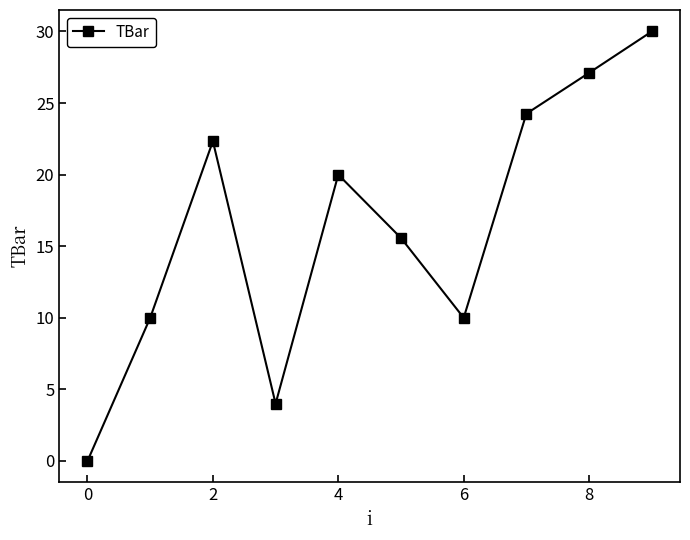

What is the greatest value displayed?

30.0